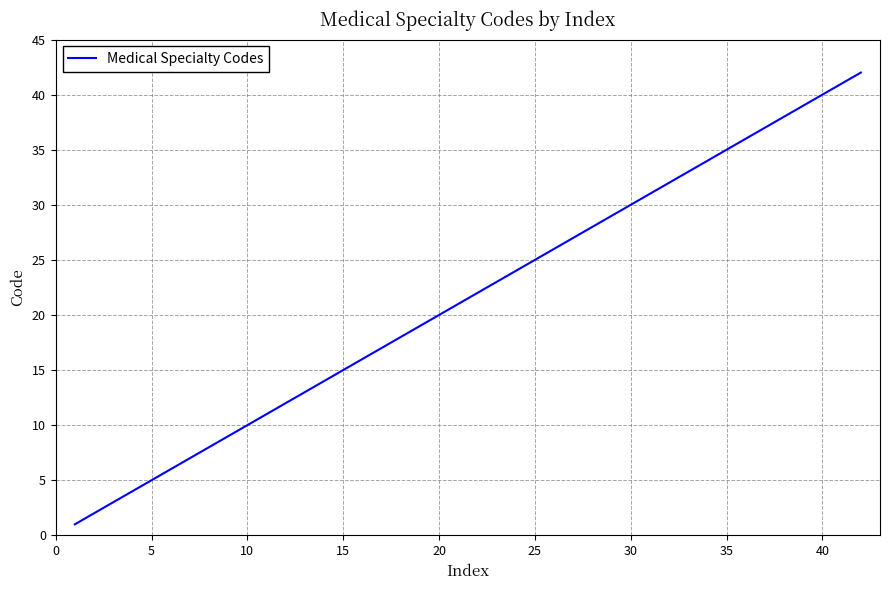

What is the greatest value displayed?

42